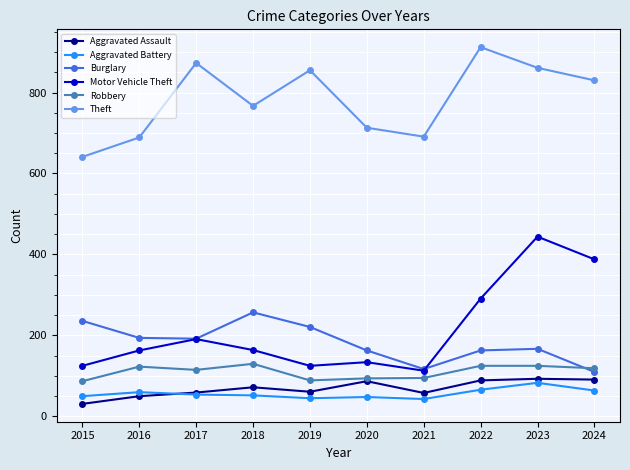

True or false: Aggravated Battery and Burglary cross at least once.

False